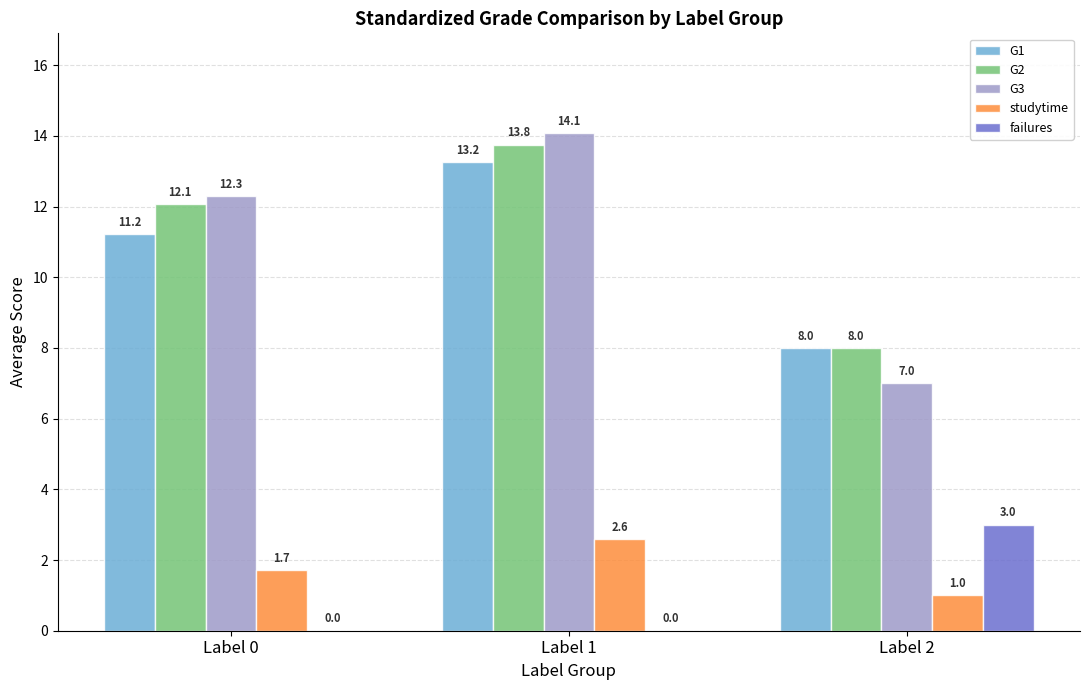

Between Label 0 and Label 2, which series saw the biggest shift?

G3